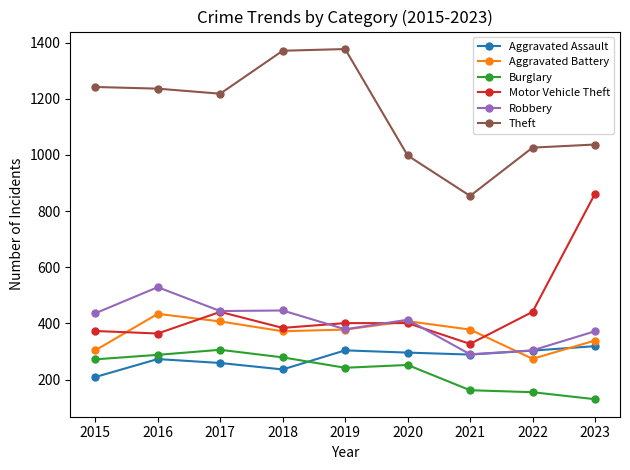

List the series in order of their peak value, highest first.

Theft, Motor Vehicle Theft, Robbery, Aggravated Battery, Aggravated Assault, Burglary